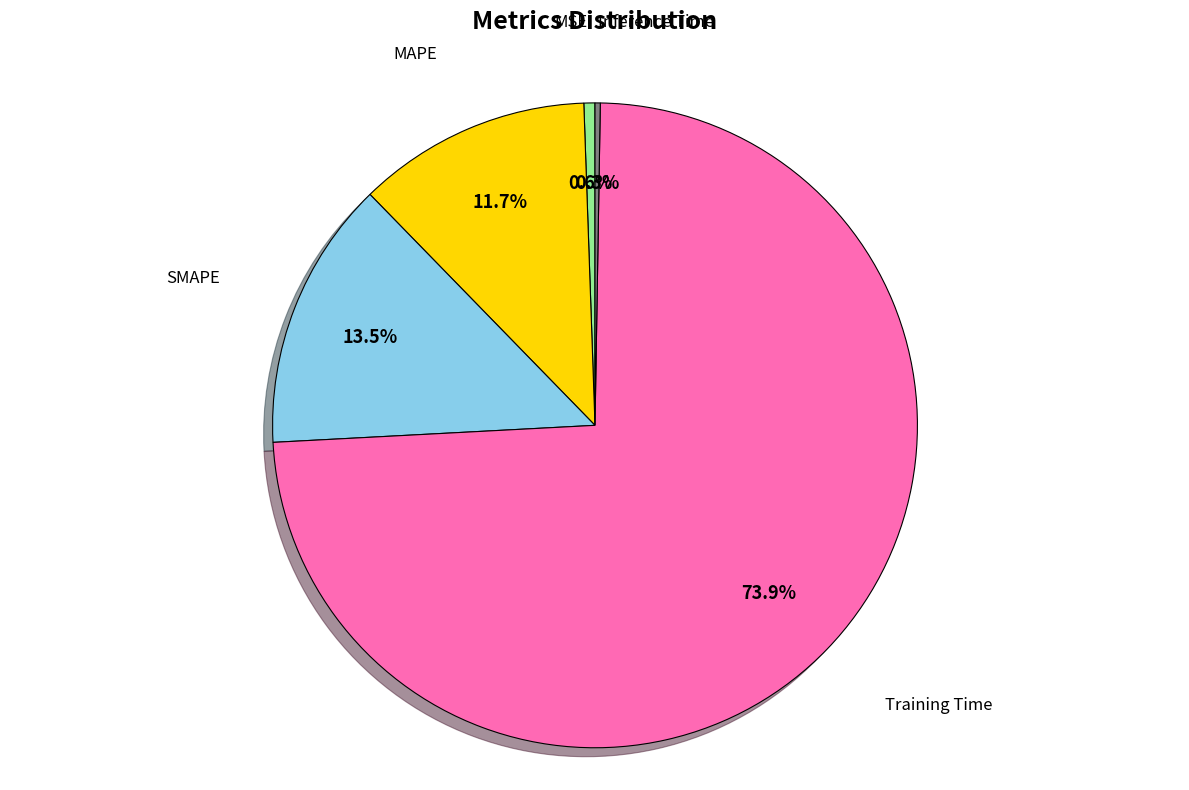

What is the largest slice in the pie chart?

Training Time